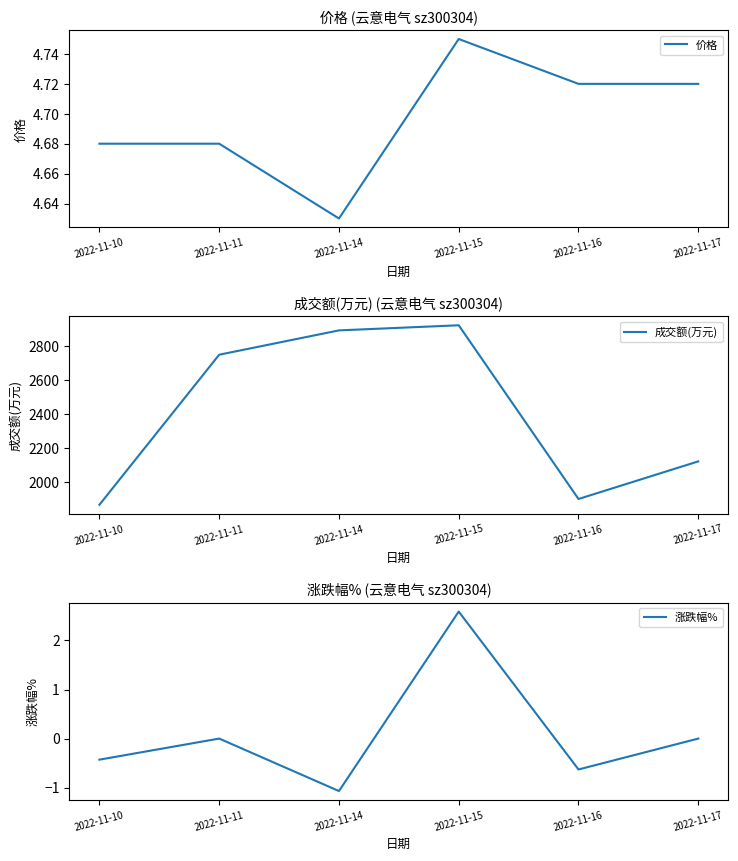

At which label is 涨跌幅% closest to 0?

2022-11-11